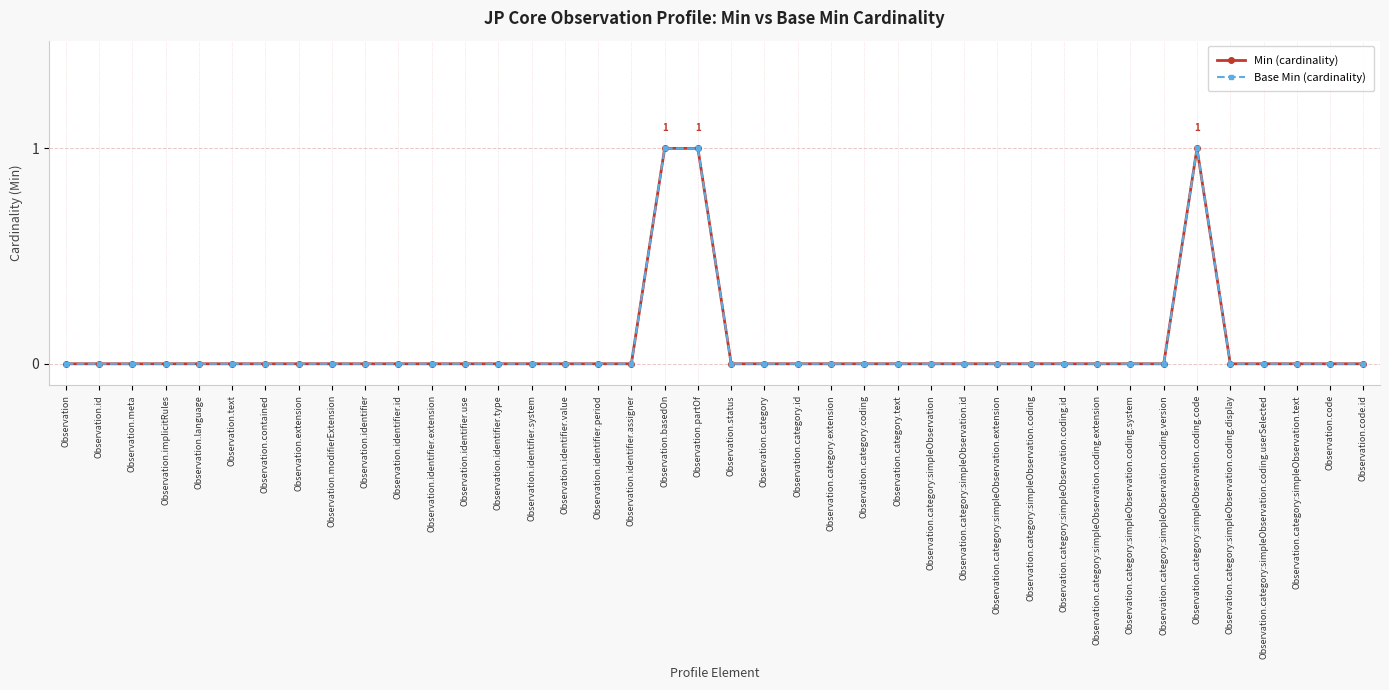

True or false: Base Min (cardinality) and Min (cardinality) cross at least once.

False